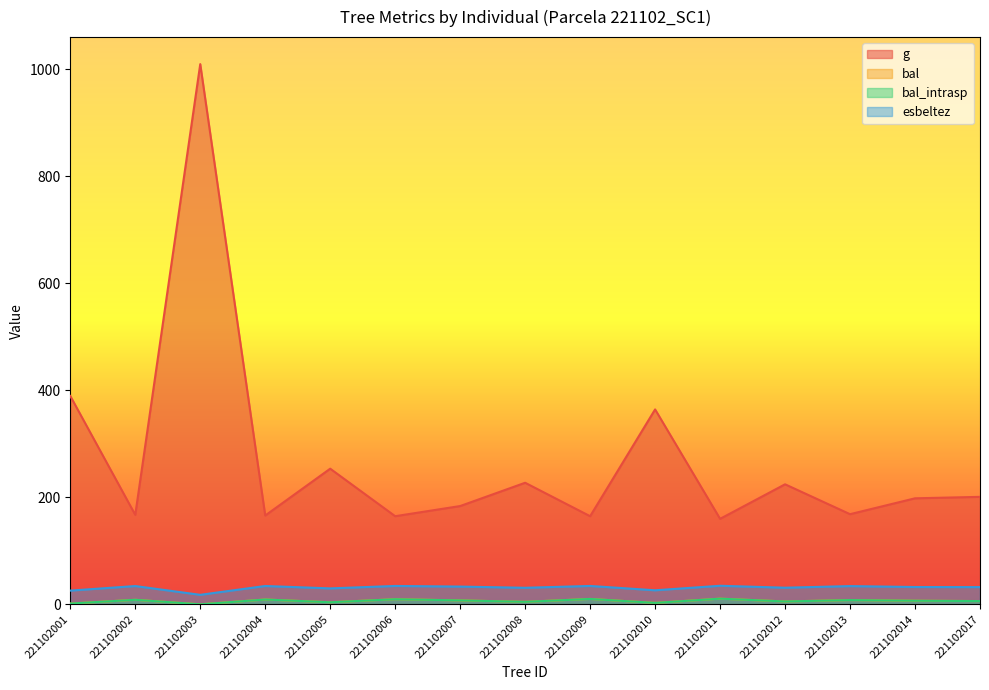

The value of bal_intrasp at 221102002 is 2.6. True or false?

False